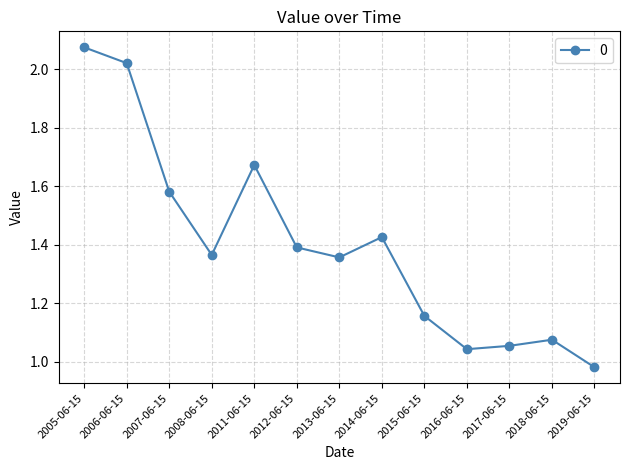

Which label corresponds to the largest value in the chart?

2005-06-15